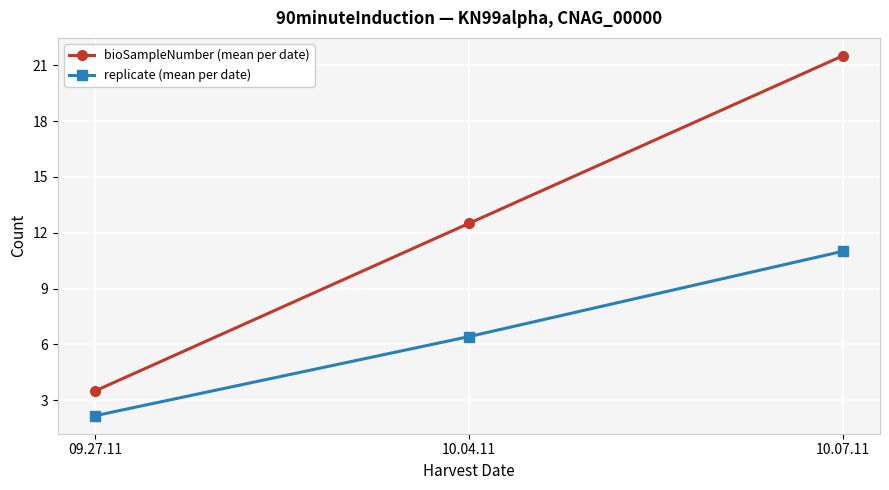

Where does the bioSampleNumber (mean per date) series first go above 12?

10.04.11